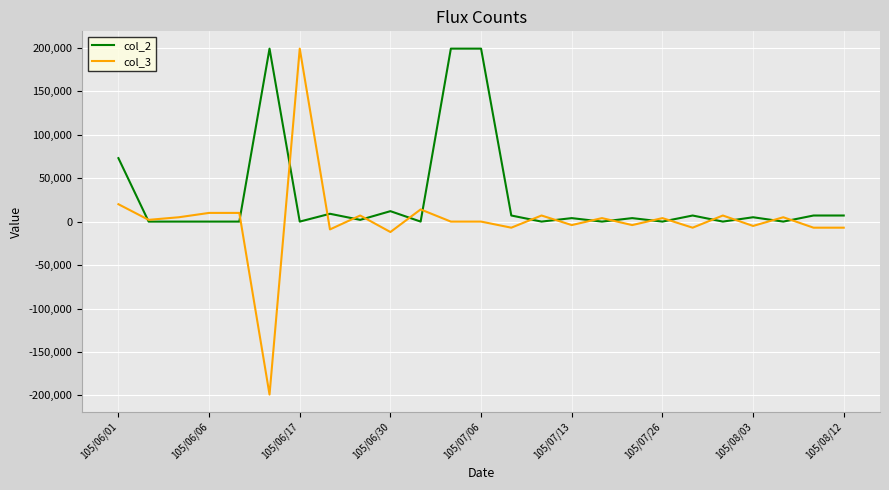

Which series has the widest spread of values?

col_3